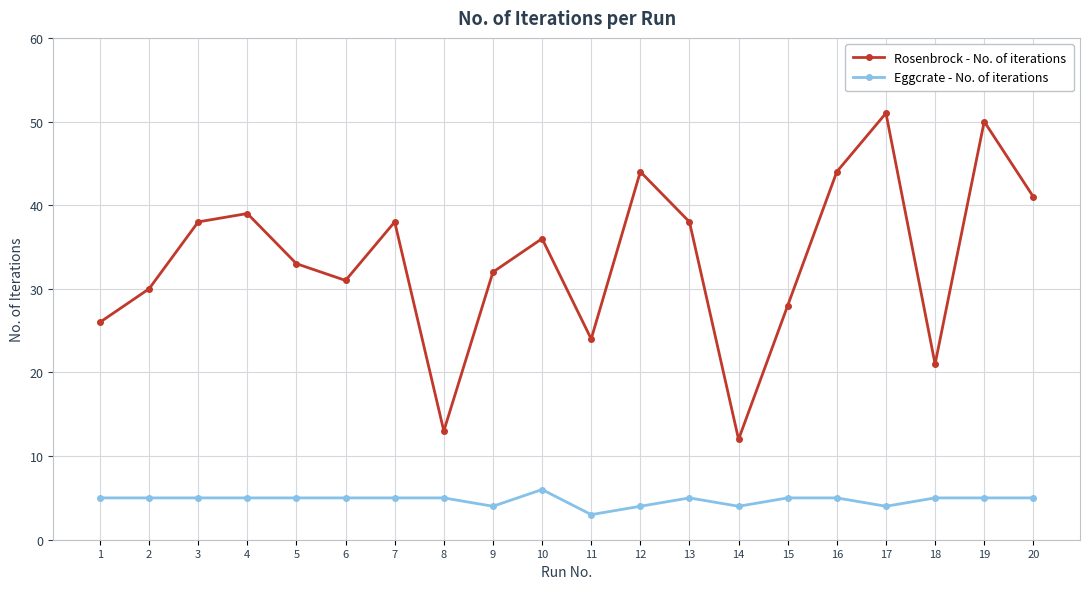

Reading left to right, transcribe all the data shown in this chart.

Rosenbrock - No. of iterations: 26	30	38	39	33	31	38	13	32	36	24	44	38	12	28	44	51	21	50	41
Eggcrate - No. of iterations: 5	5	5	5	5	5	5	5	4	6	3	4	5	4	5	5	4	5	5	5